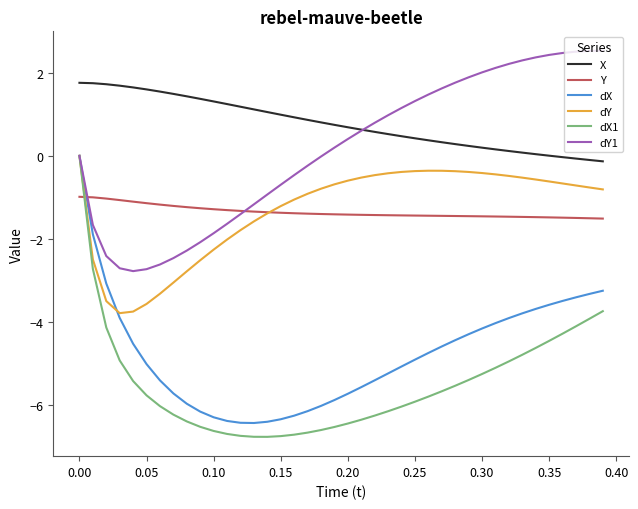

After their last crossing, which series has the higher values: Y or dX?

Y